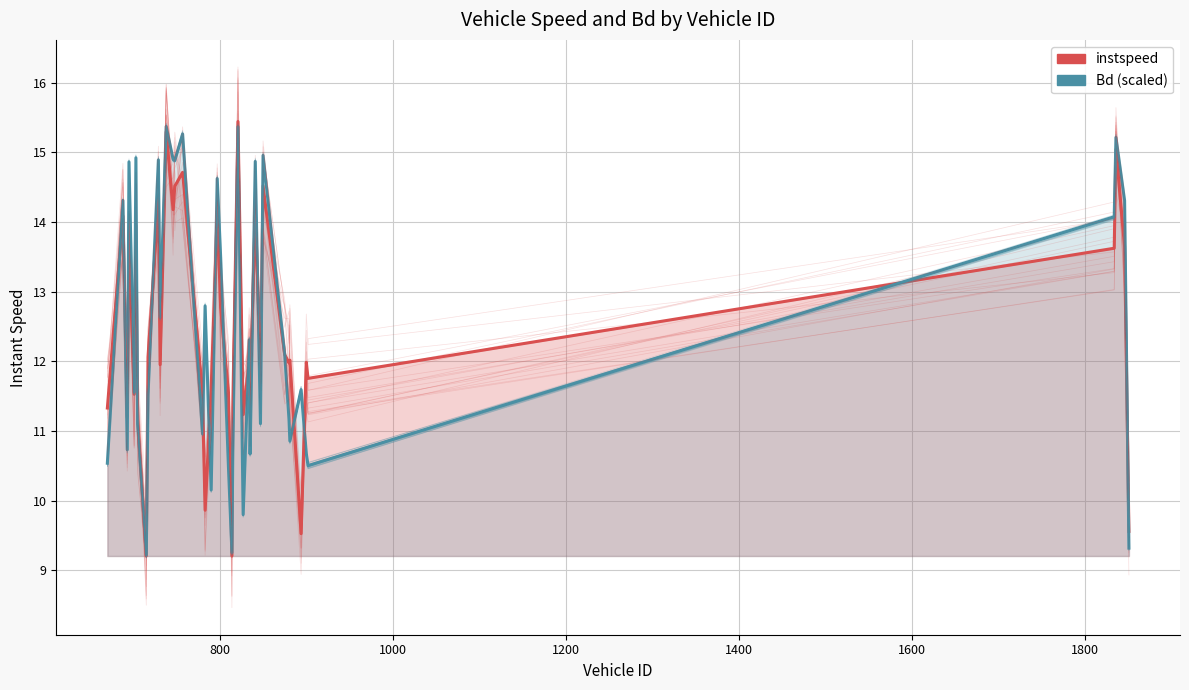

How many interior local valleys does the instspeed series have?

13